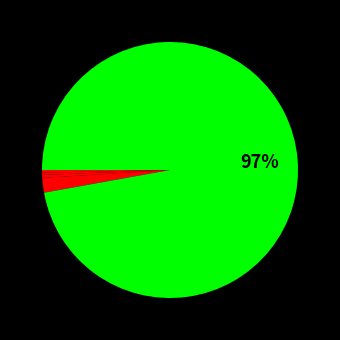

Is there any slice that represents more than half of the pie?

Yes